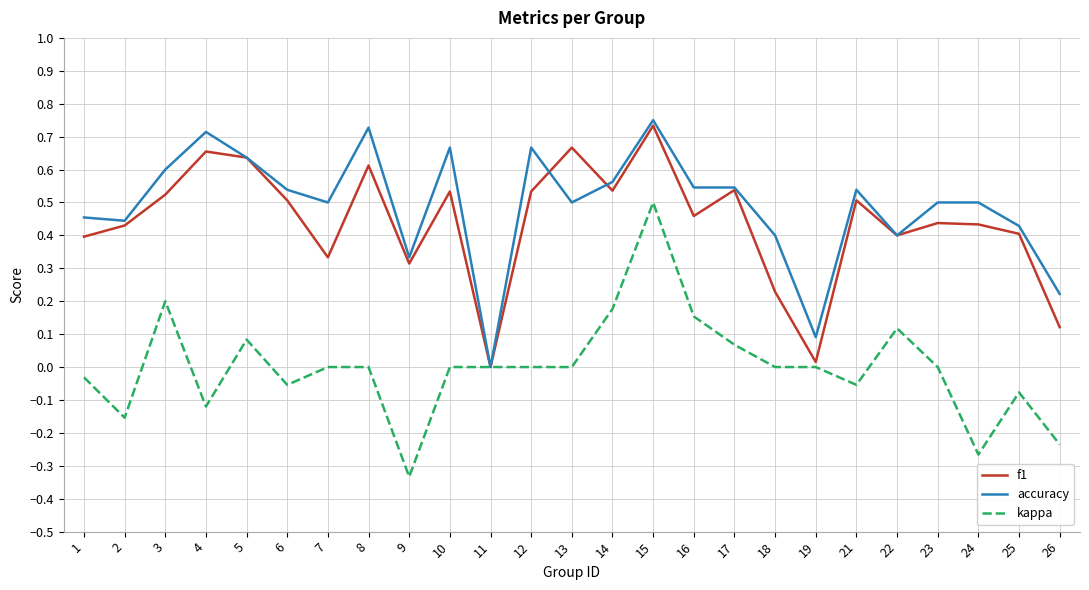

True or false: f1 has a value of 0.0 at 19.

True